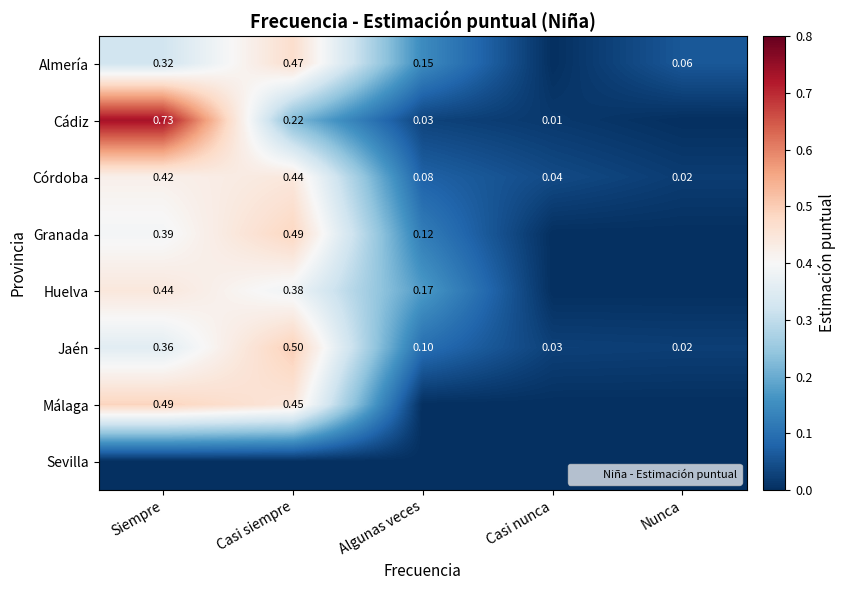

Is the value of Jaén at Casi siempre greater than the value of Almería at Nunca?

Yes